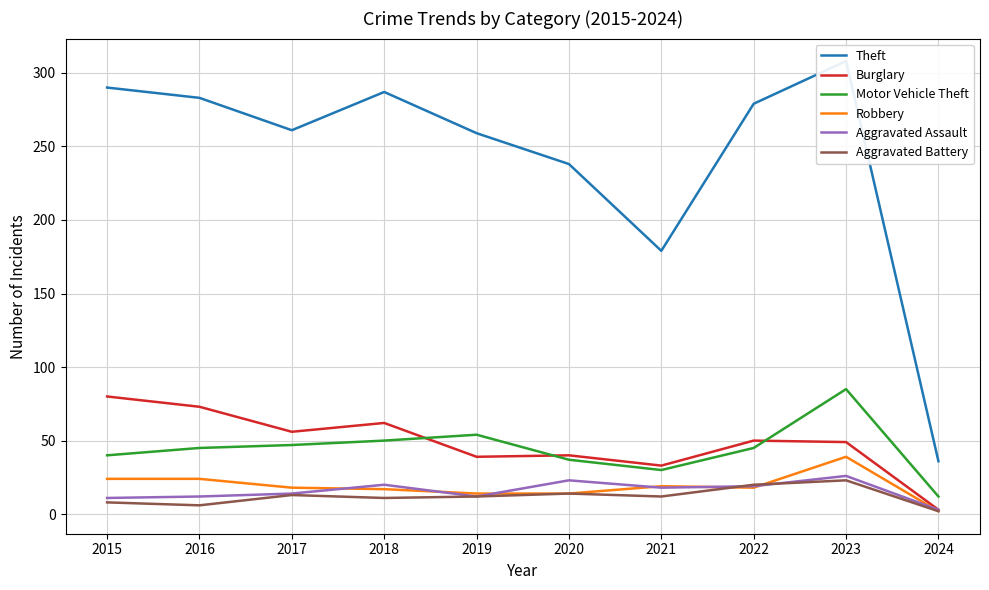

List the series in order of their peak value, lowest first.

Aggravated Battery, Aggravated Assault, Robbery, Burglary, Motor Vehicle Theft, Theft